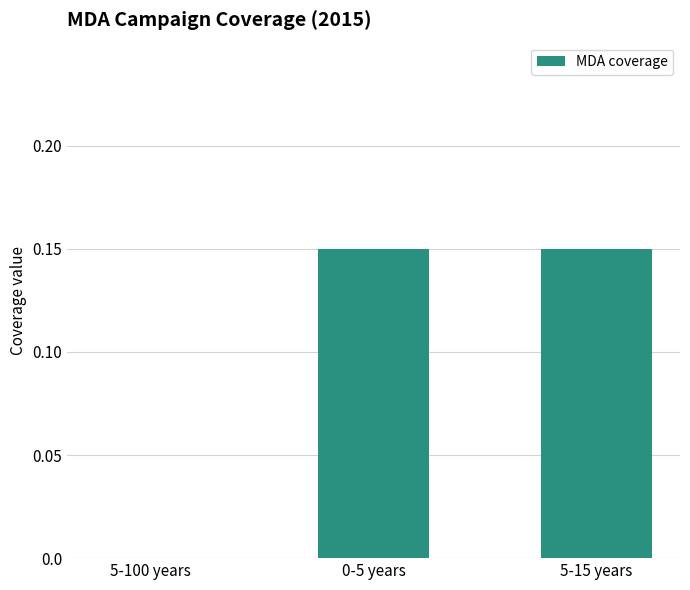

True or false: the data shows -0.1 at 5-100 years.

False